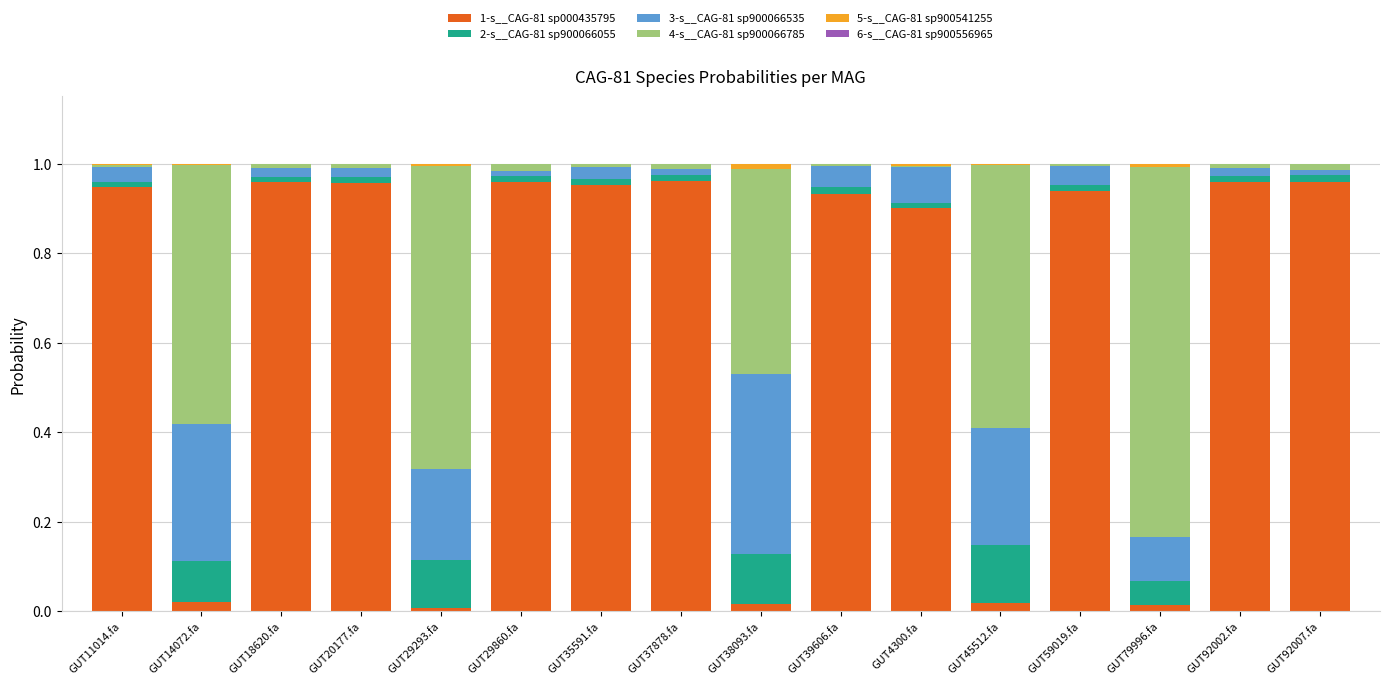

How many distinct data groups are displayed?

6